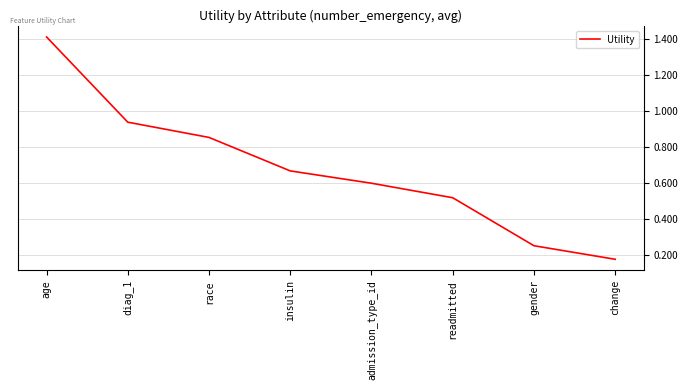

What is the sum of all values?

5.4